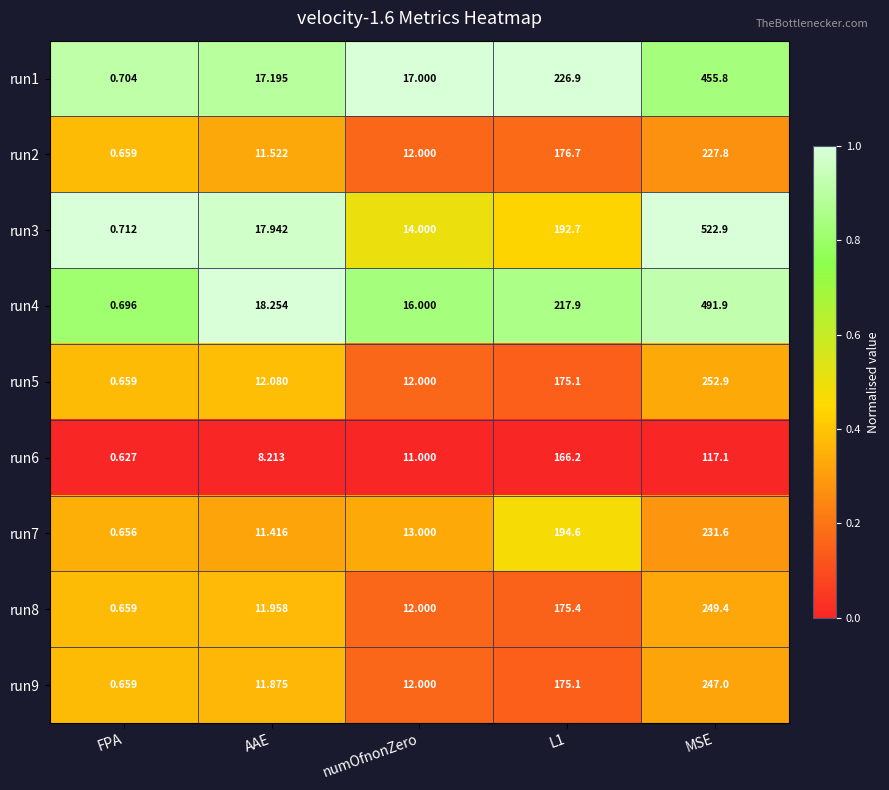

Is the value of run2 at FPA greater than the value of run1 at L1?

No